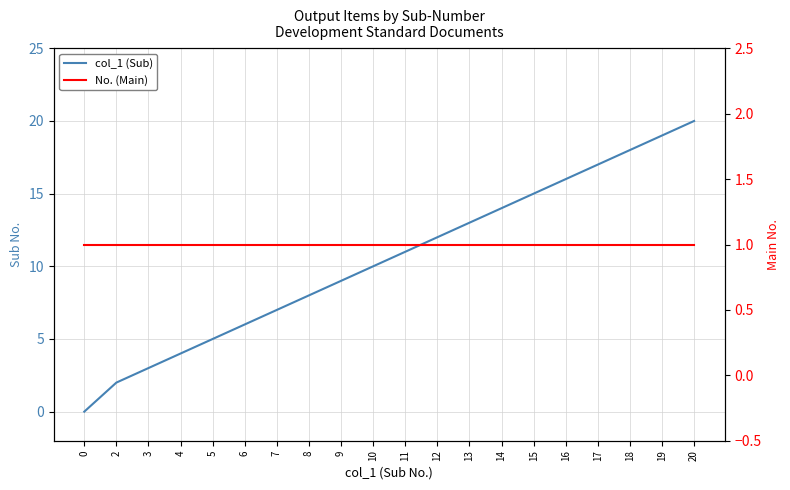

What is the sum of the col_1 (Sub) values at 19 and 20?

39